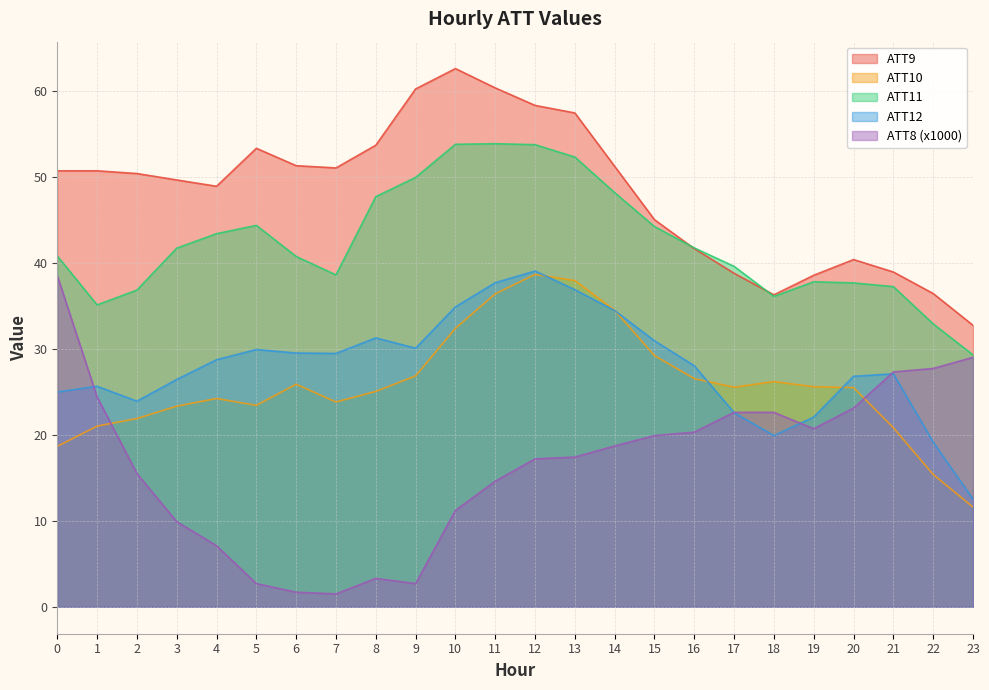

List the series in order of their peak value, highest first.

ATT9, ATT11, ATT12, ATT10, ATT8